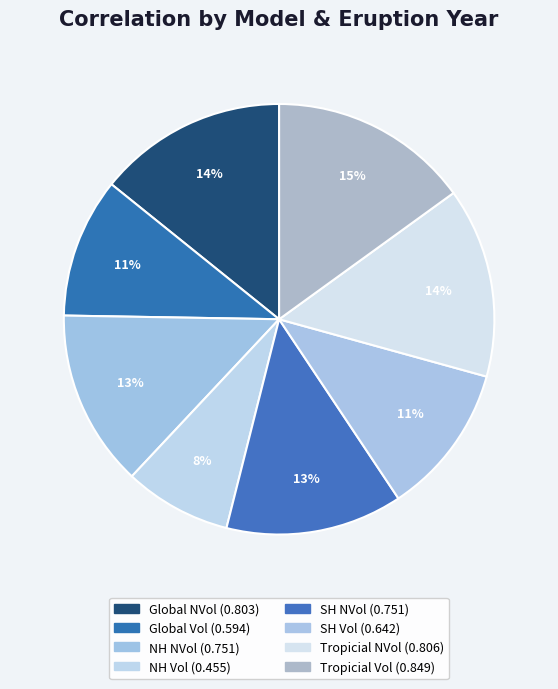

What percentage is the NH Vol slice, to the nearest percent?

8%